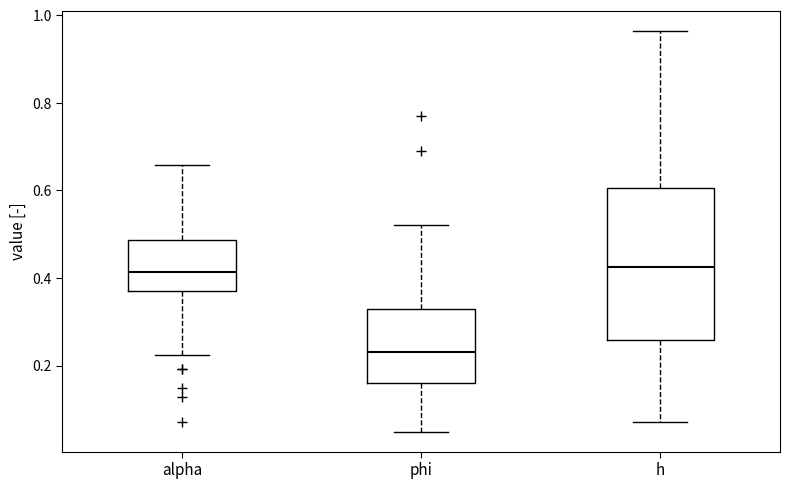

Reading left to right, transcribe this box plot: for each box, give where its median line is, the range the box spans, and where its two whiskers end, as read against the y-axis. The values are not printed on the chart, so give them approximately, as read against the axis.

alpha: median 0.42, box 0.38 to 0.48, whiskers 0.22 to 0.66
phi: median 0.24, box 0.16 to 0.32, whiskers 0.04 to 0.52
h: median 0.42, box 0.26 to 0.60, whiskers 0.08 to 0.96